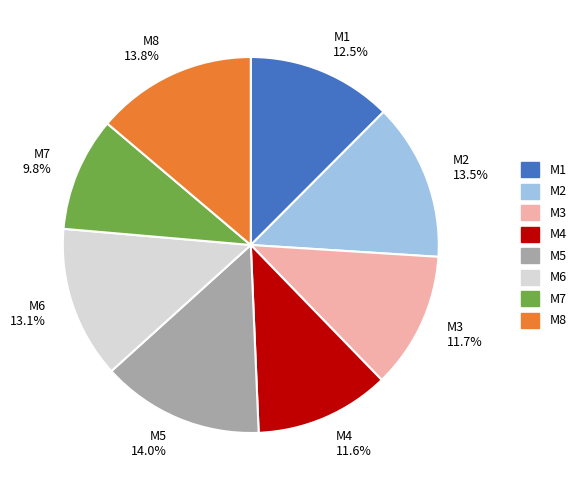

To the nearest percent, what is the average slice percentage?

12%